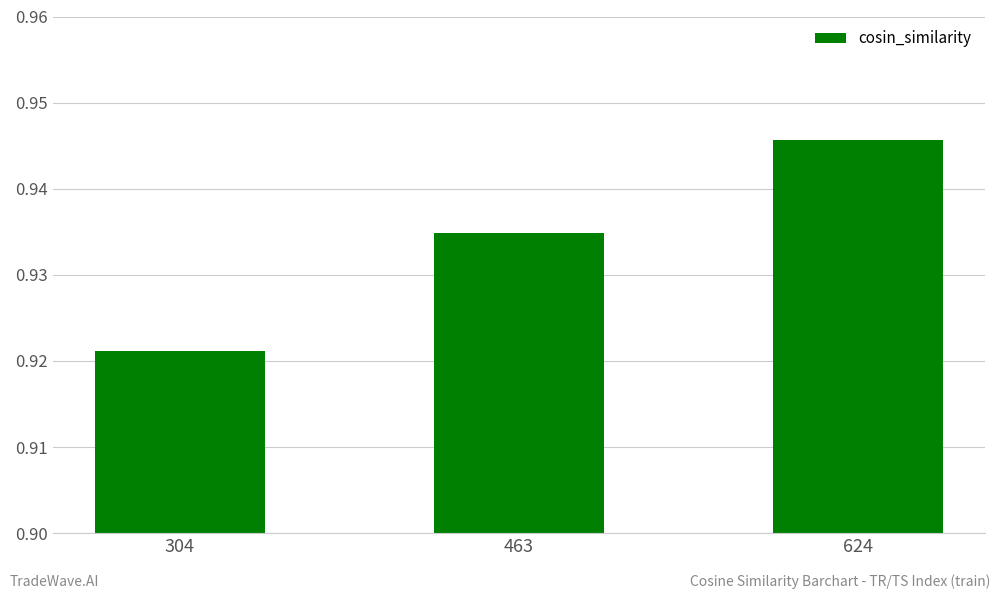

What is the sum of the values at 463 and 624?

1.9